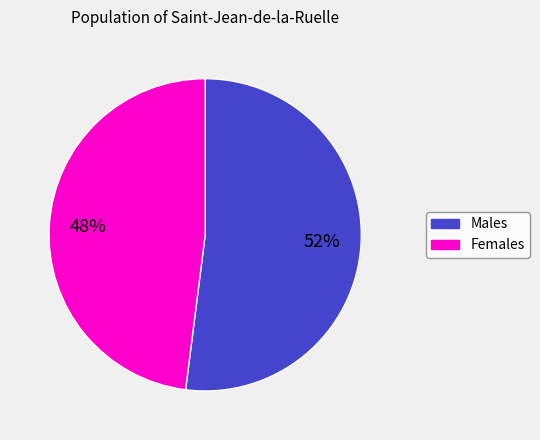

To the nearest percent, what is the average slice percentage?

50%